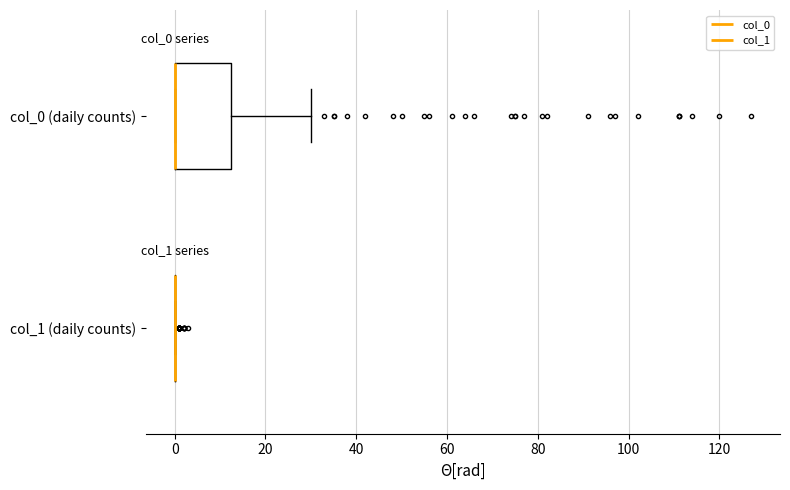

Where is the right edge of the box for col_0 (daily counts) on the x-axis? The values are not printed on the chart, so give them approximately, as read against the axis.

12